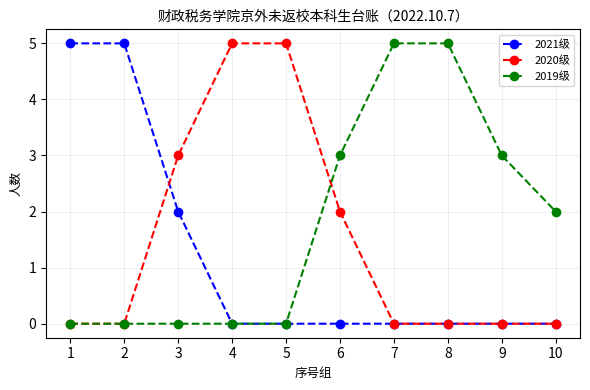

Reading left to right, list all the values displayed in this chart.

2021级: 5	5	2	0	0	0	0	0	0	0
2020级: 0	0	3	5	5	2	0	0	0	0
2019级: 0	0	0	0	0	3	5	5	3	2